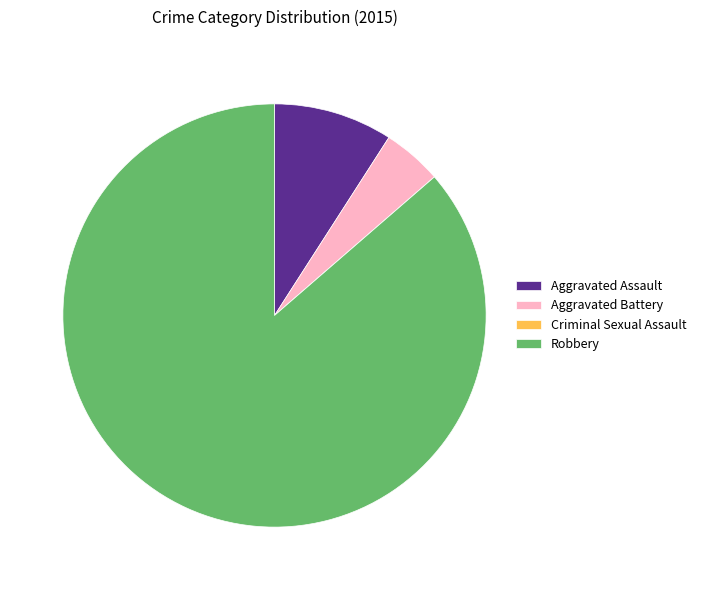

The Aggravated Assault slice represents 9% of the pie. True or false?

True